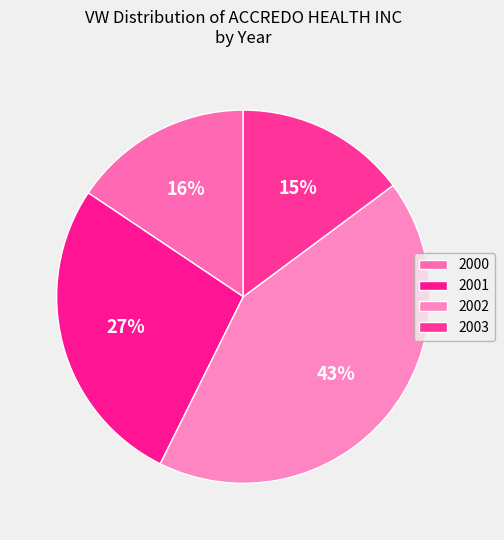

How many slices are in this pie chart?

4